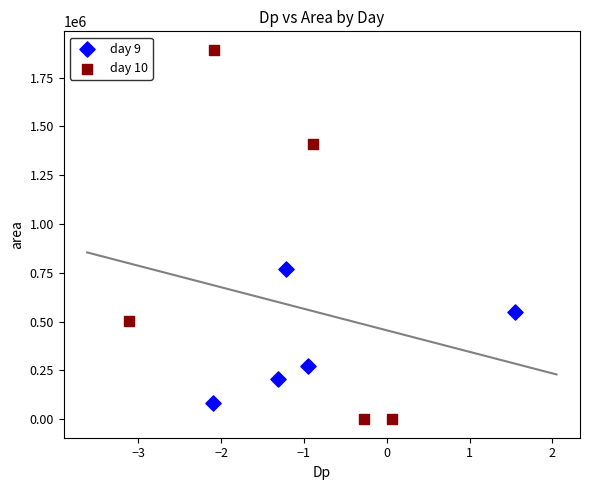

Which series has the widest spread of Y values?

day 10